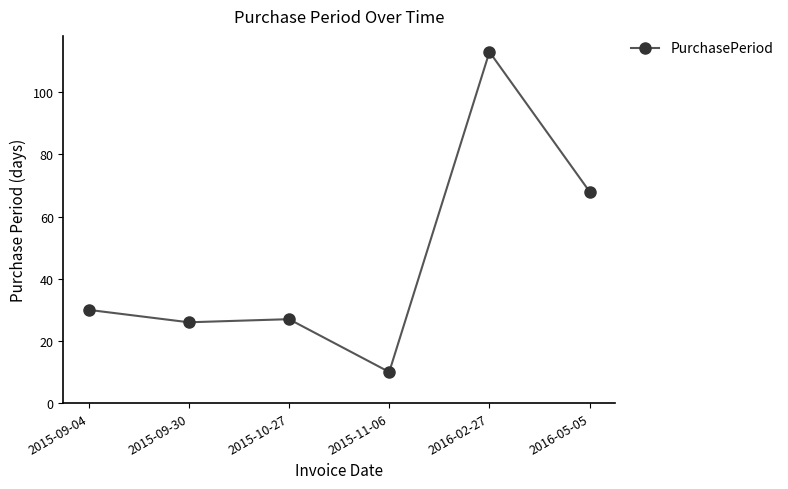

What is the greatest value displayed?

113